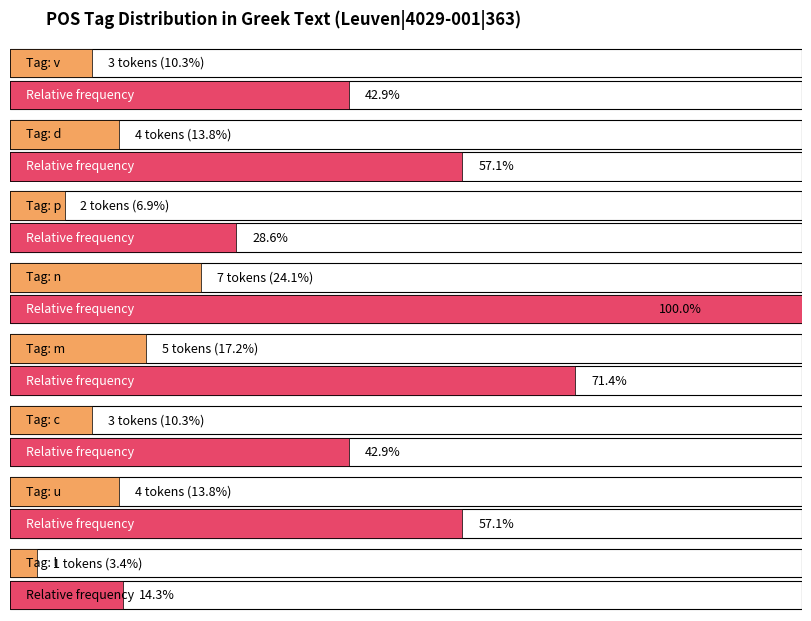

The value at c is 1. True or false?

False